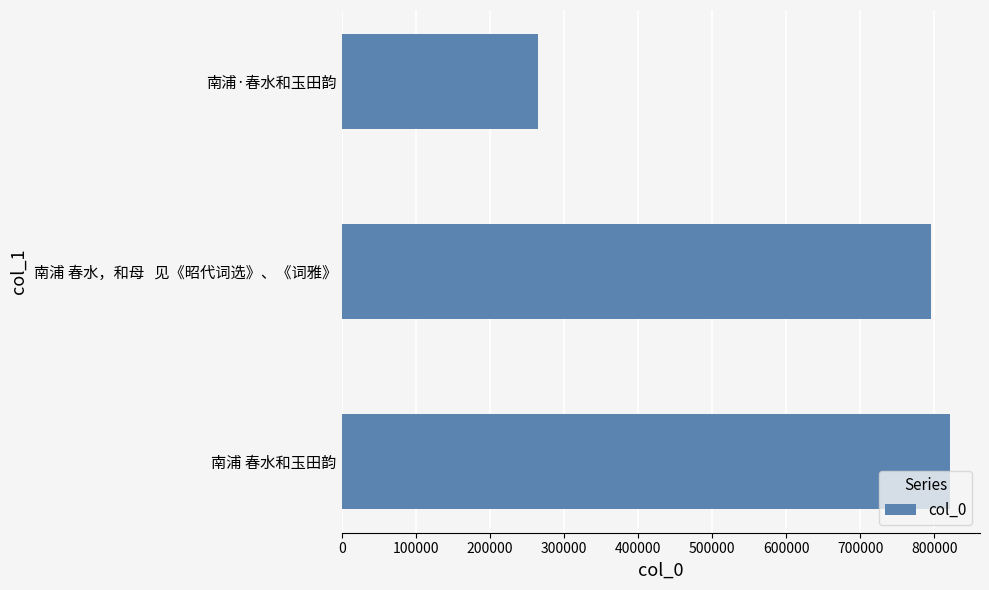

What is the greatest value displayed?

820670